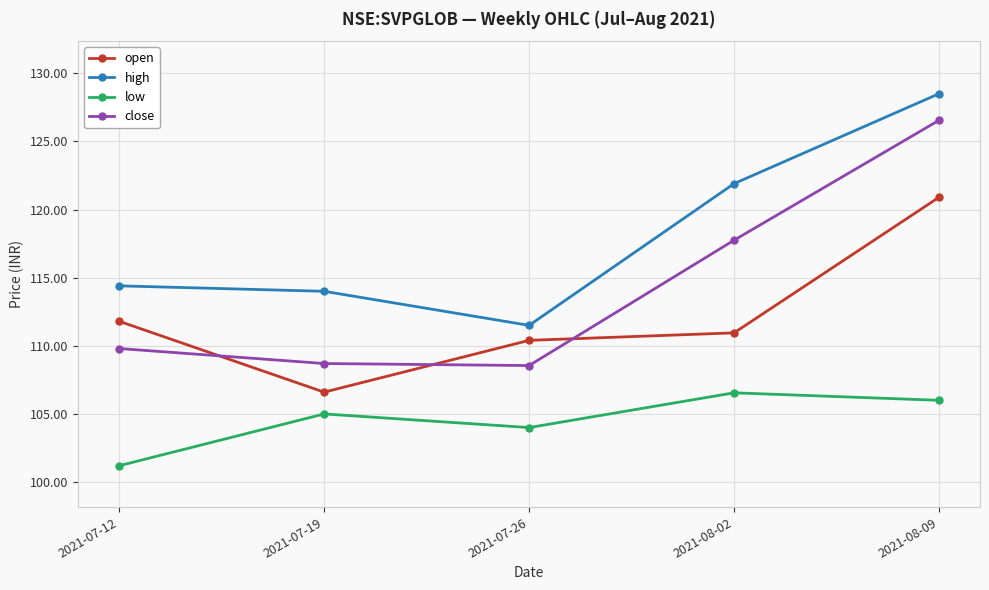

At which category is the sum across all series the highest?

2021-08-09